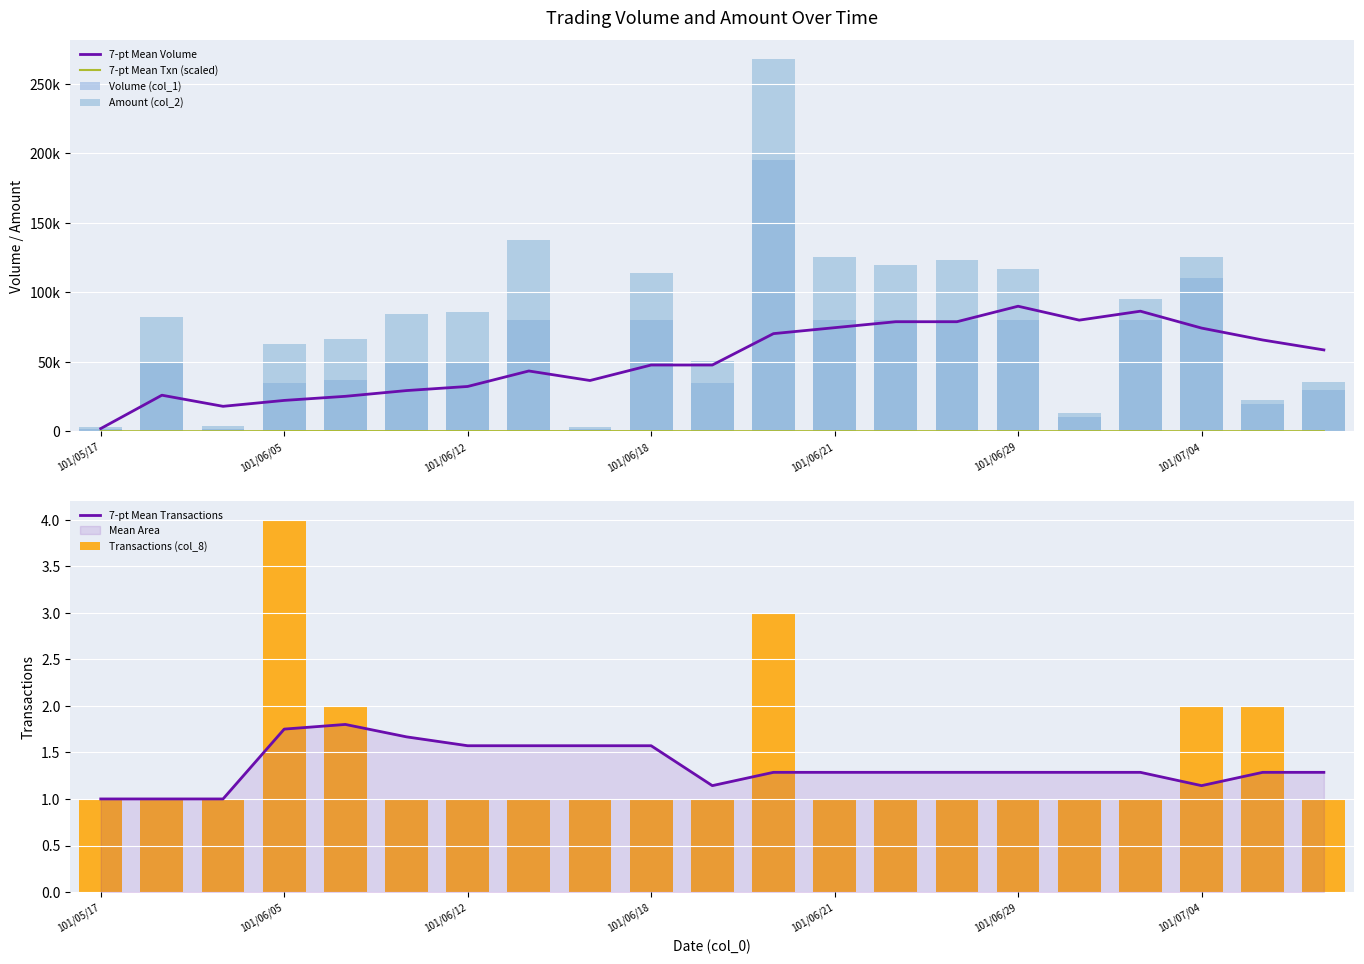

Is it true that 7-pt Mean Txn (scaled) equals 209.5 at 17?

False